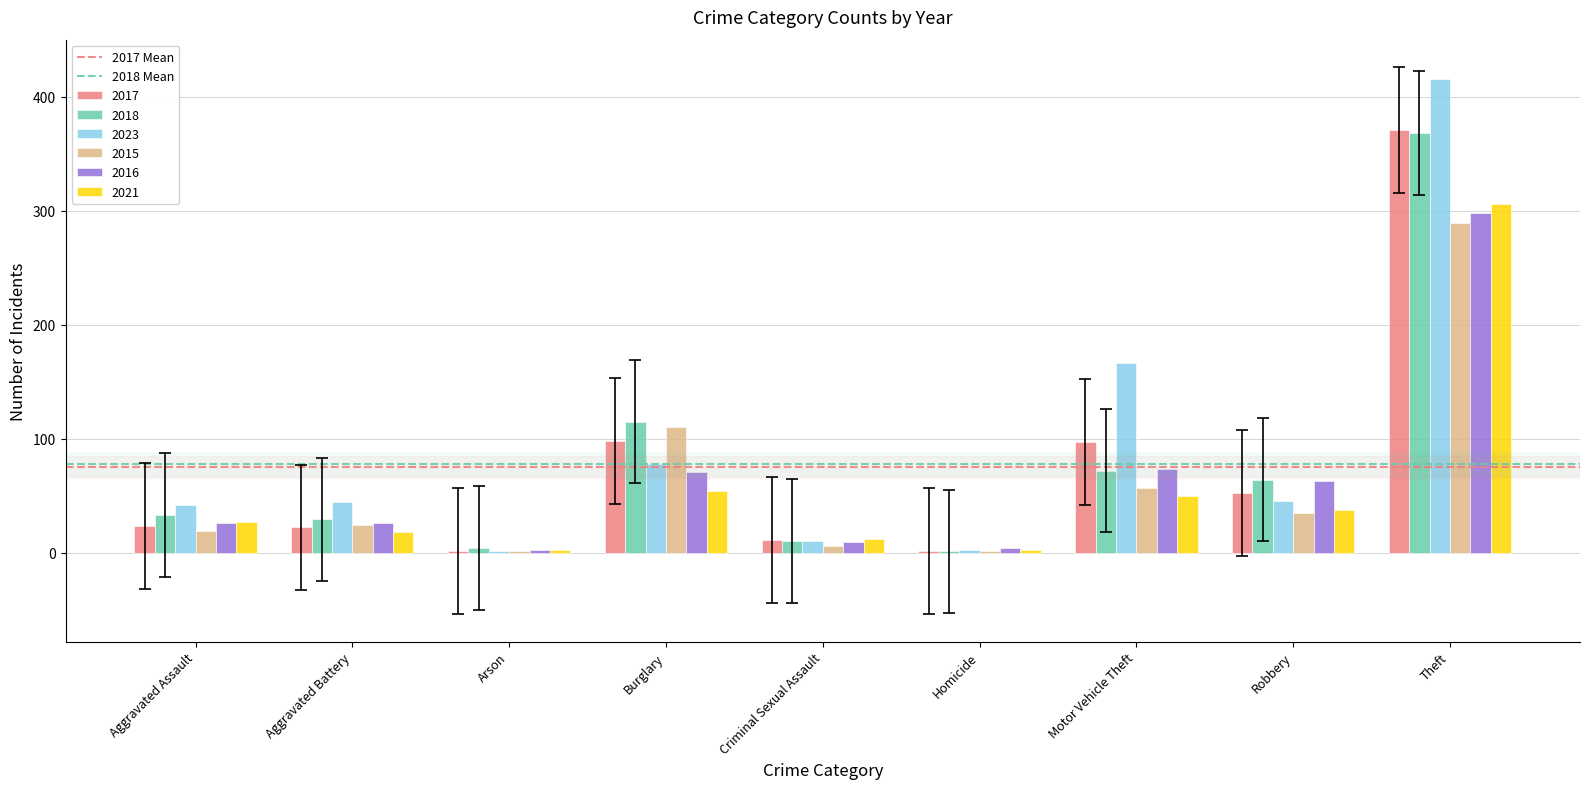

What is the approximate value of 2021 at Motor Vehicle Theft?

50